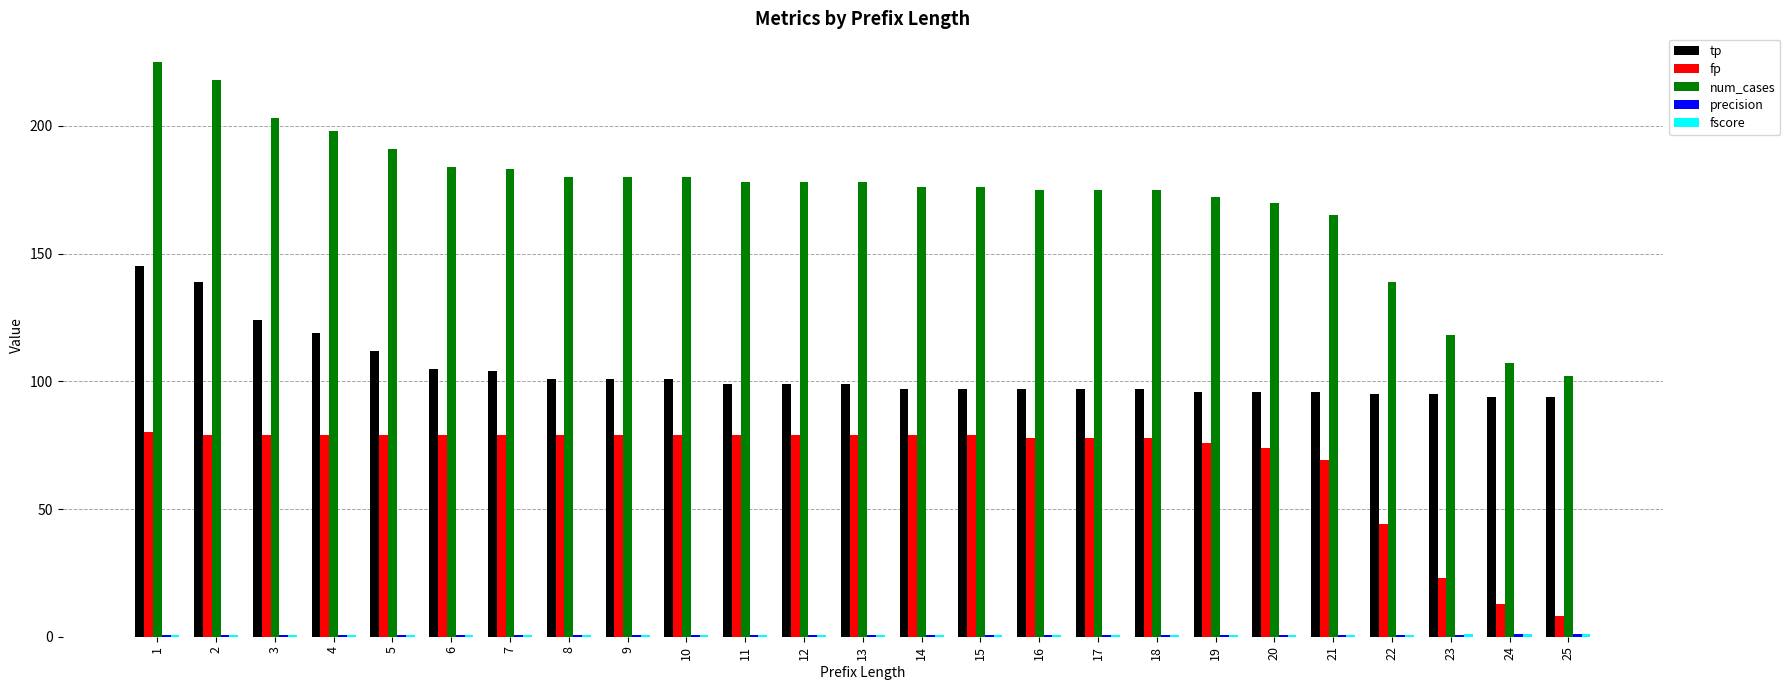

The num_cases series shows 274.9 at 19. True or false?

False